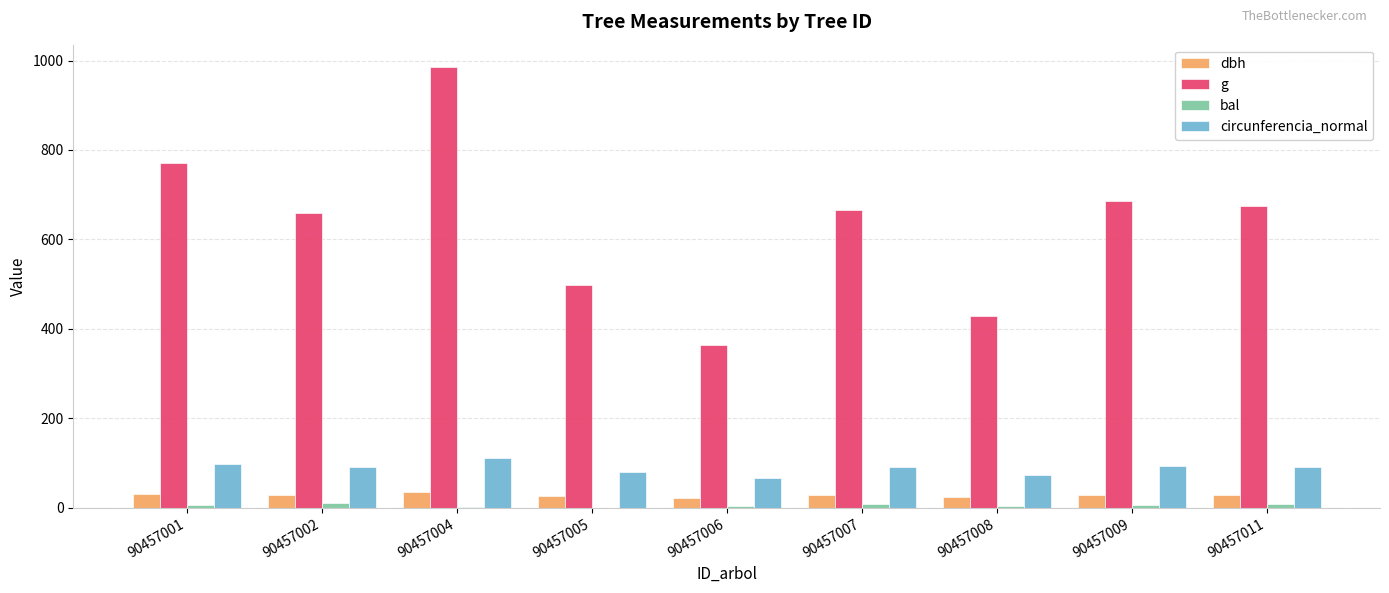

At which category is the sum across all series the highest?

90457004